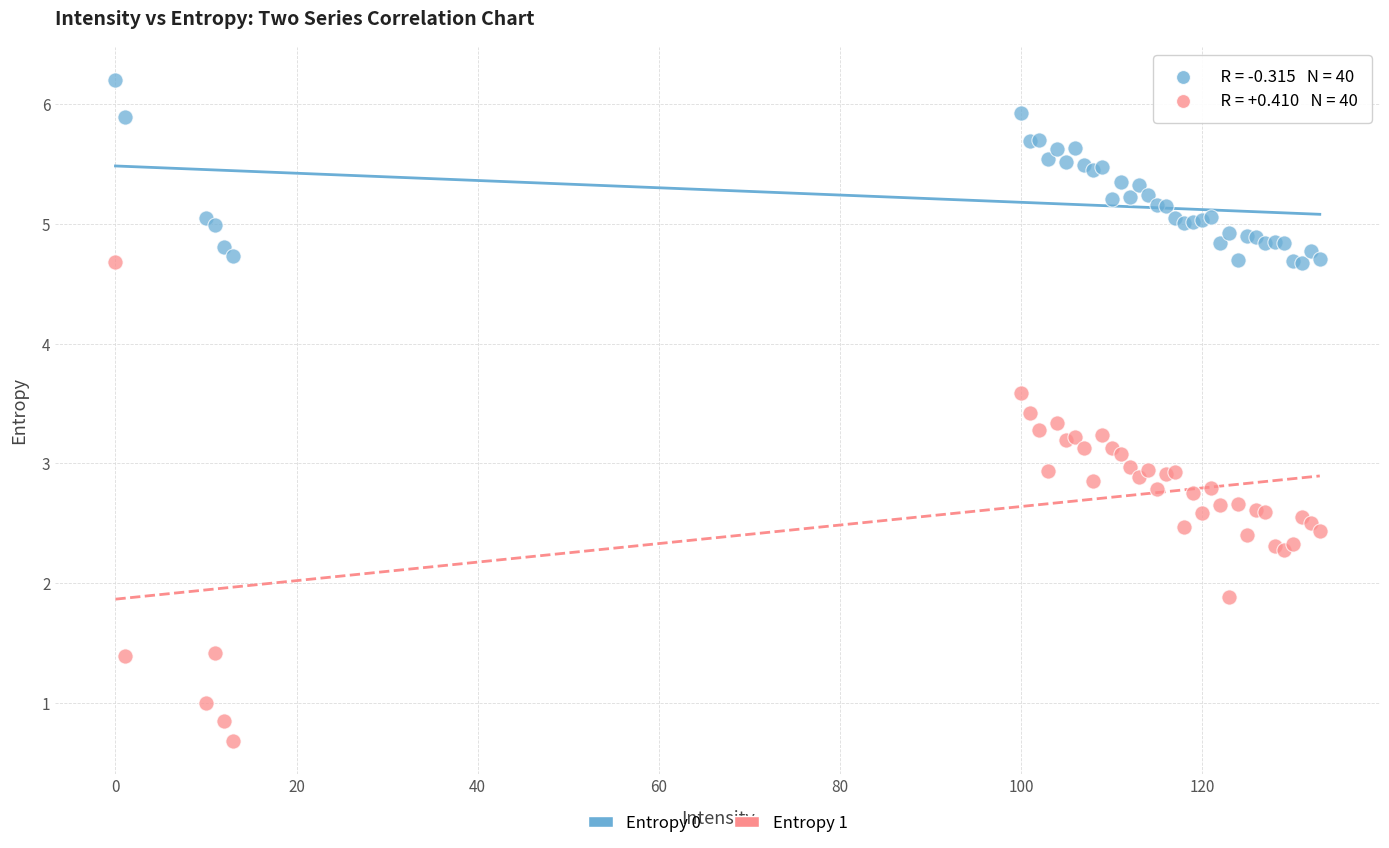

Which series has the largest Y range (max minus min)?

Entropy 1